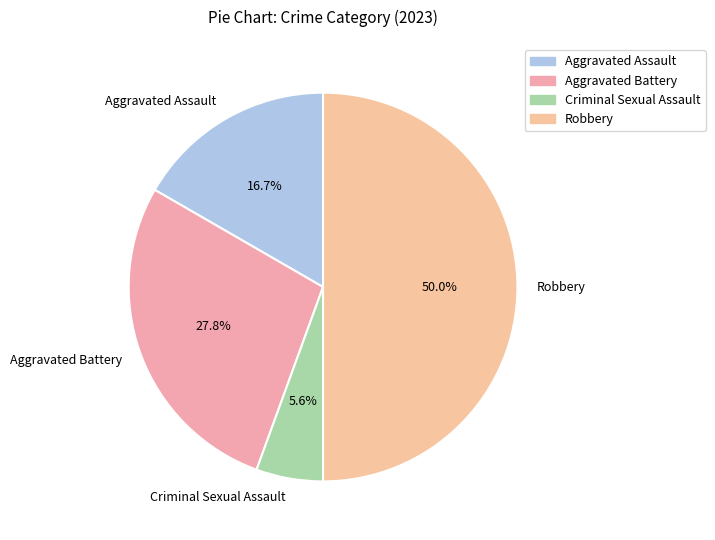

Does Criminal Sexual Assault account for over 50% of the chart?

No